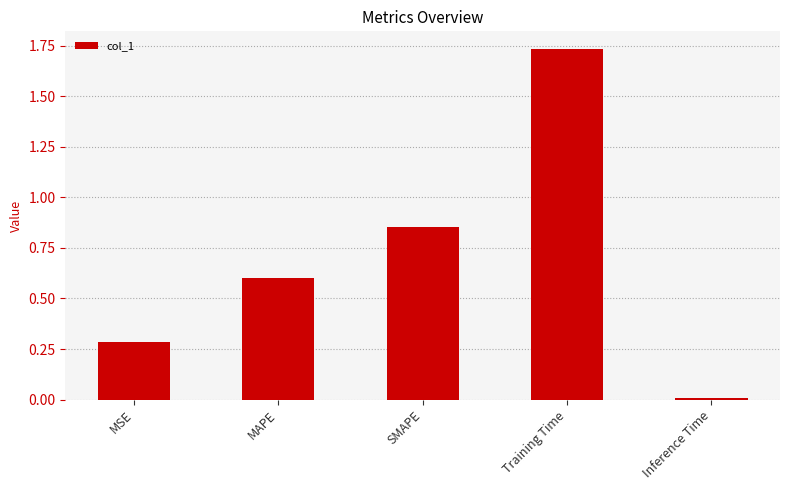

Between Inference Time and MAPE, which is larger?

MAPE